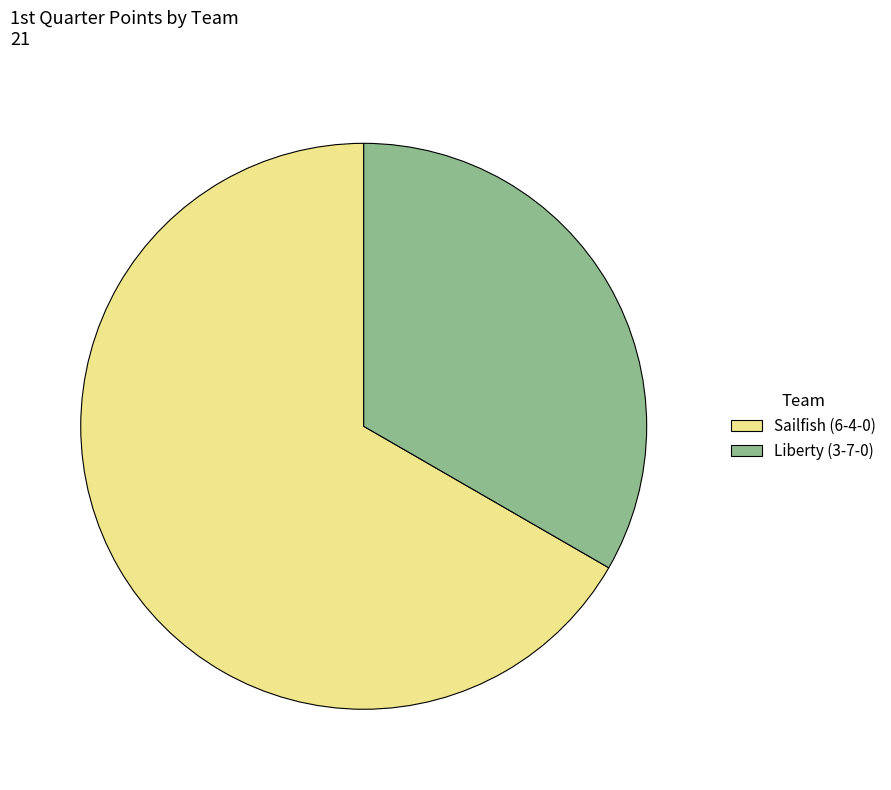

Rank the categories by value from highest to lowest.

Sailfish (6-4-0), Liberty (3-7-0)